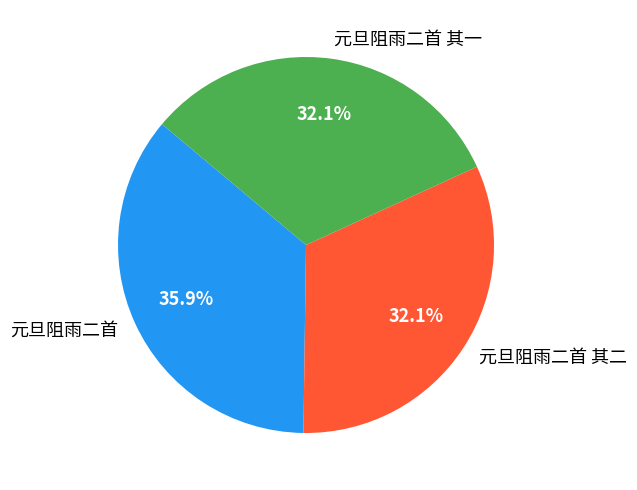

Between 元旦阻雨二首 and 元旦阻雨二首 其一, which is larger?

元旦阻雨二首